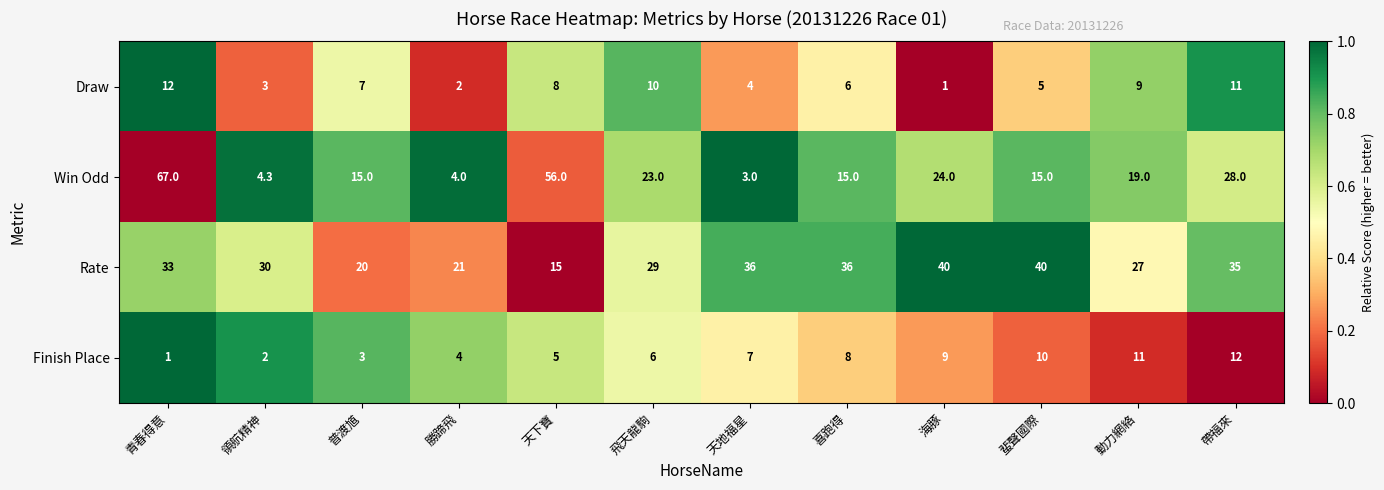

What is the total value across all series at 飛天龍駒?

68.0